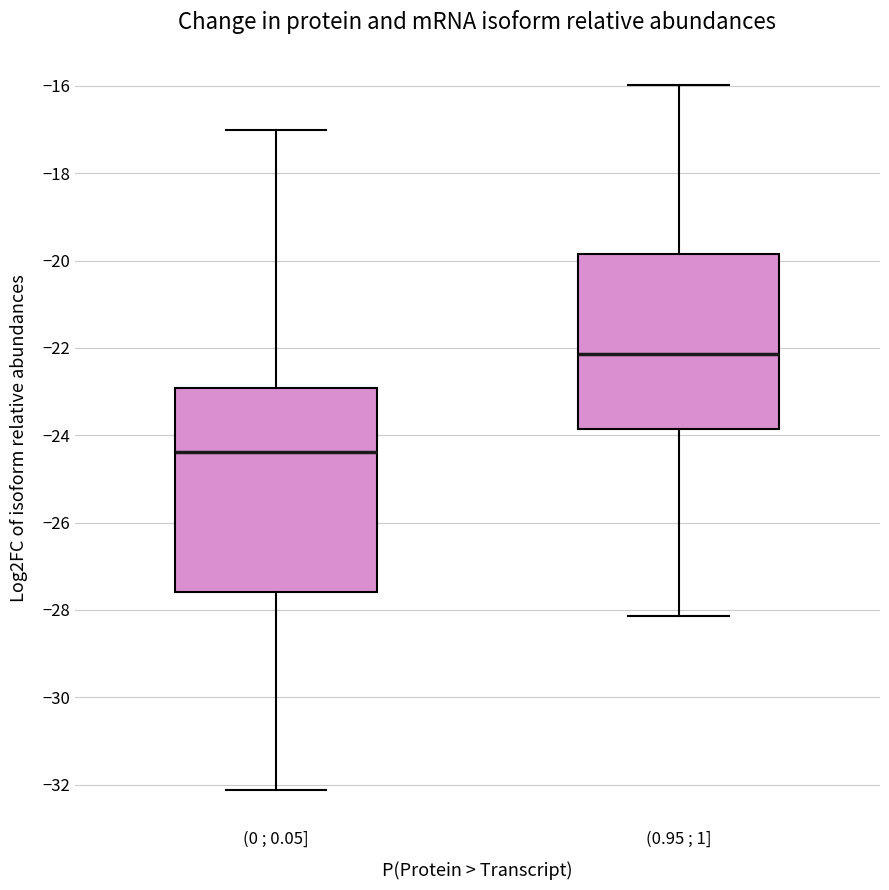

Where does the lower whisker of the box for (0 ; 0.05] end on the y-axis? The values are not printed on the chart, so give them approximately, as read against the axis.

-32.2